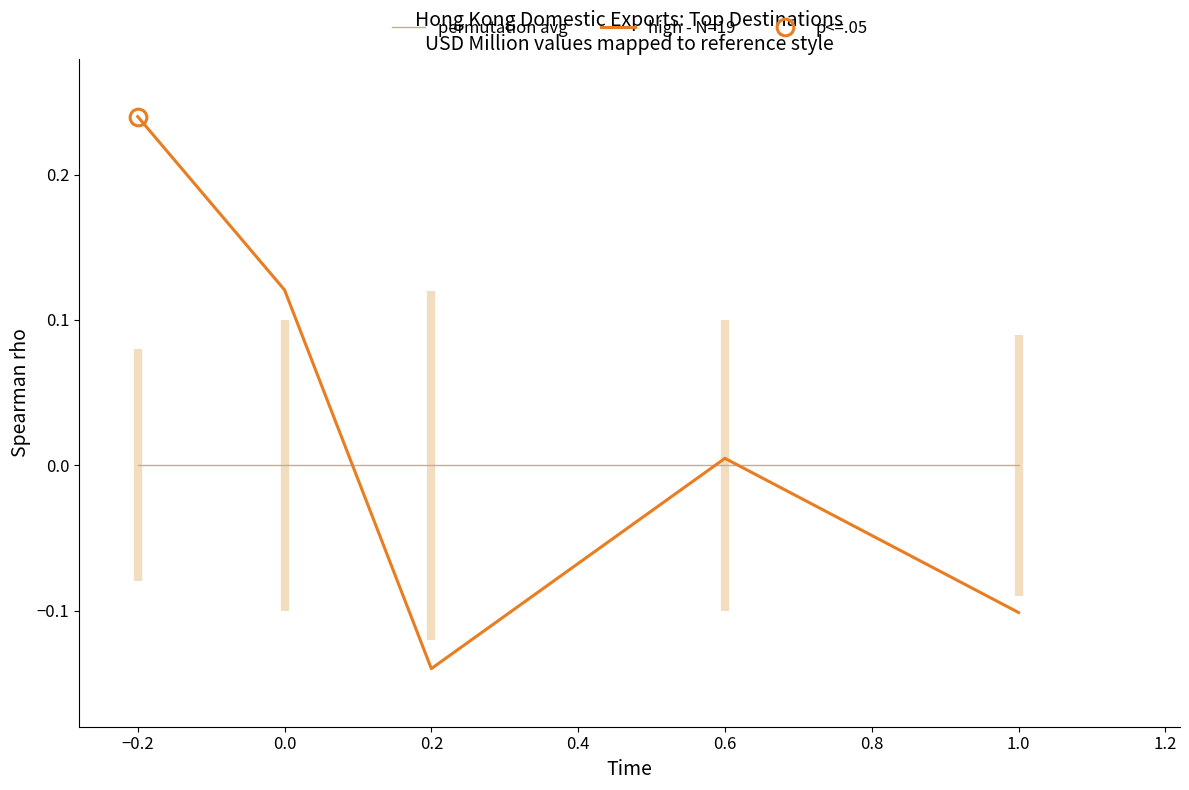

What is the sum of all high - N=19 values?

0.1